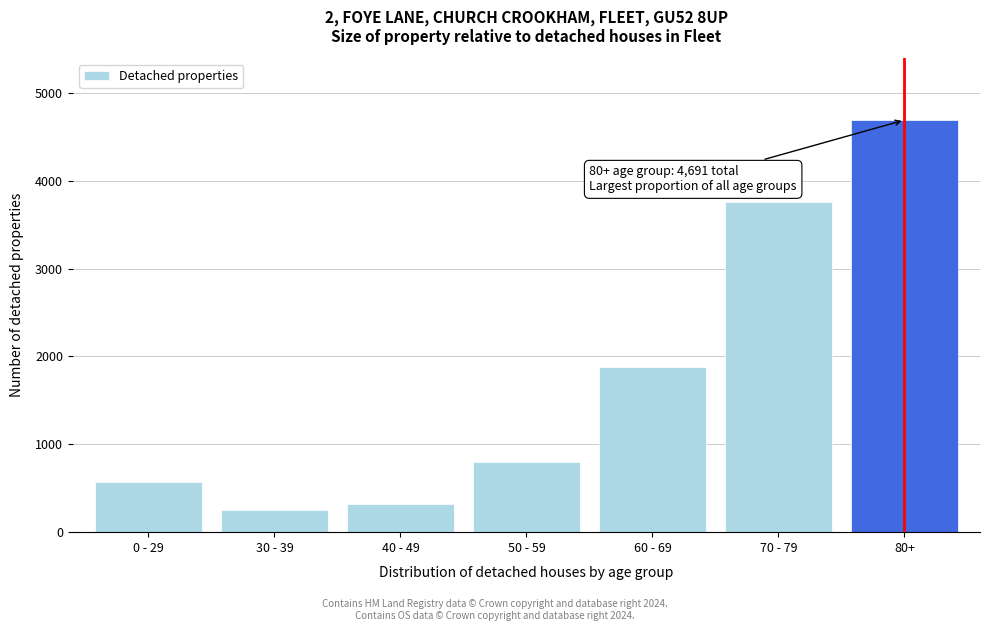

Reading left to right, what are all the values shown in this chart?

0 - 29=568	30 - 39=252	40 - 49=317	50 - 59=798	60 - 69=1884	70 - 79=3758	80+=4691